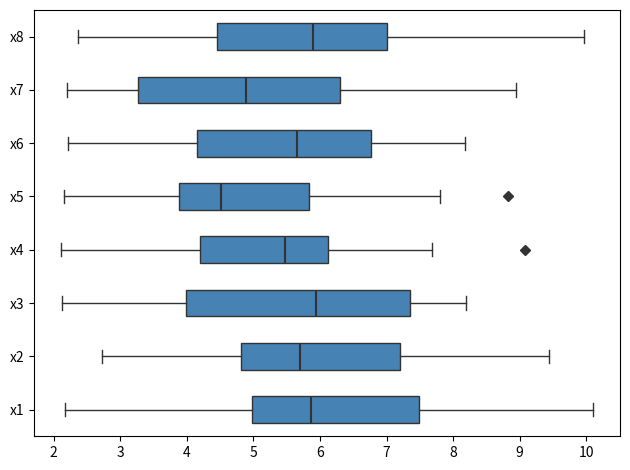

Reading bottom to top, read every box against the x-axis: the position of its median line, the range the box covers, and the ends of its whiskers. The values are not printed on the chart, so give them approximately, as read against the axis.

x1: median 5.9, box 5.0 to 7.5, whiskers 2.2 to 10.1
x2: median 5.7, box 4.8 to 7.2, whiskers 2.7 to 9.4
x3: median 5.9, box 4.0 to 7.4, whiskers 2.1 to 8.2
x4: median 5.5, box 4.2 to 6.1, whiskers 2.1 to 7.7
x5: median 4.5, box 3.9 to 5.8, whiskers 2.2 to 7.8
x6: median 5.7, box 4.2 to 6.8, whiskers 2.2 to 8.2
x7: median 4.9, box 3.3 to 6.3, whiskers 2.2 to 8.9
x8: median 5.9, box 4.4 to 7.0, whiskers 2.4 to 10.0